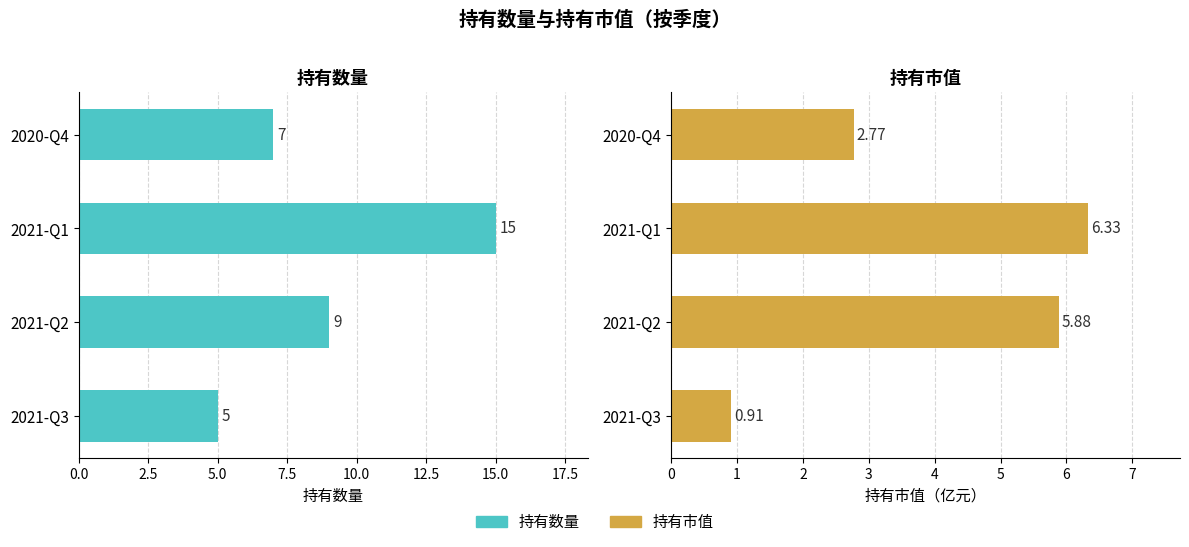

Rank the series by their maximum value, from lowest to highest.

持有市值, 持有数量